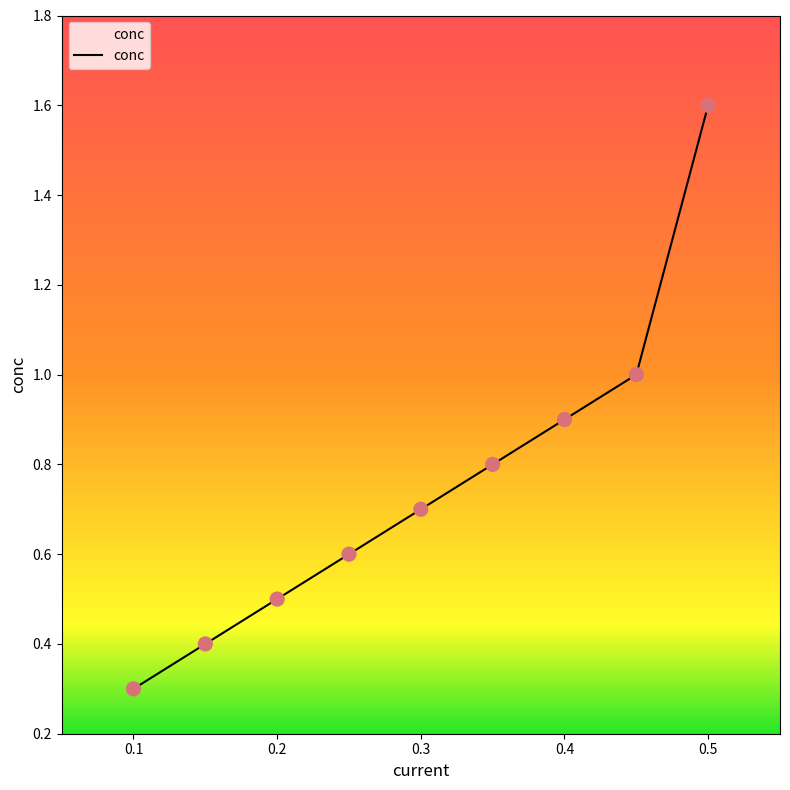

What is the minimum value shown in the chart?

0.3